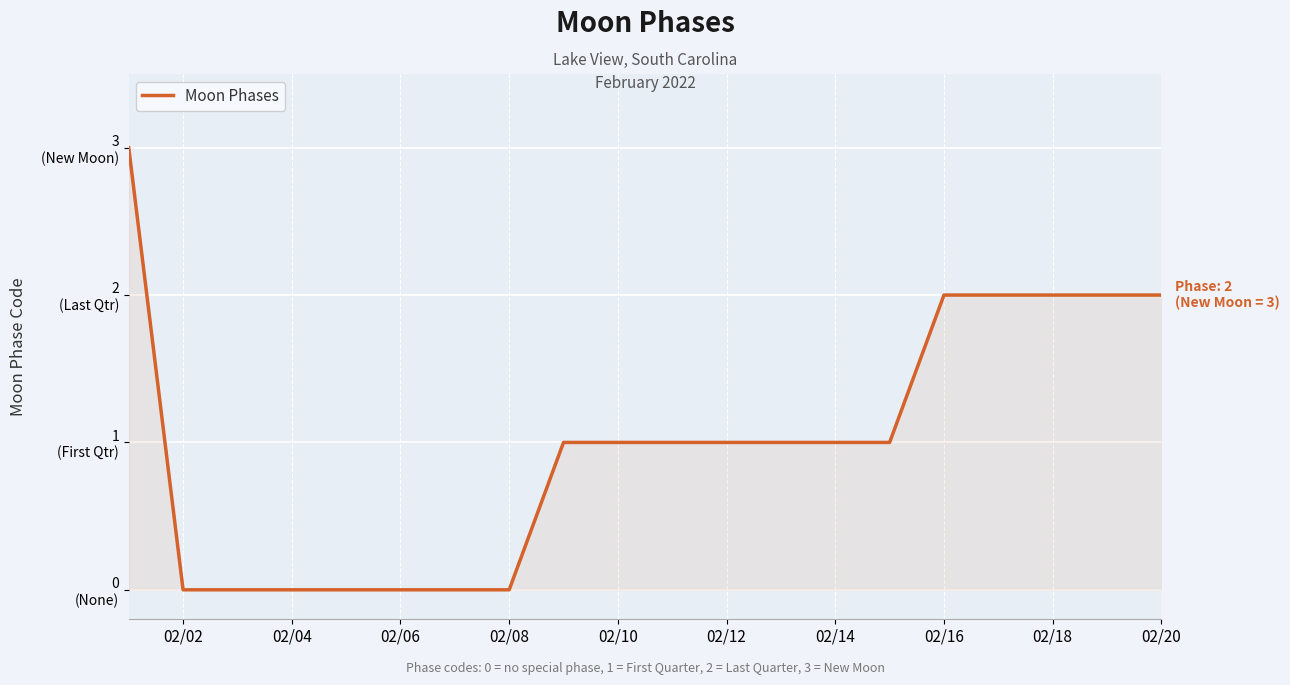

Does the chart display data point markers on the line(s)?

No